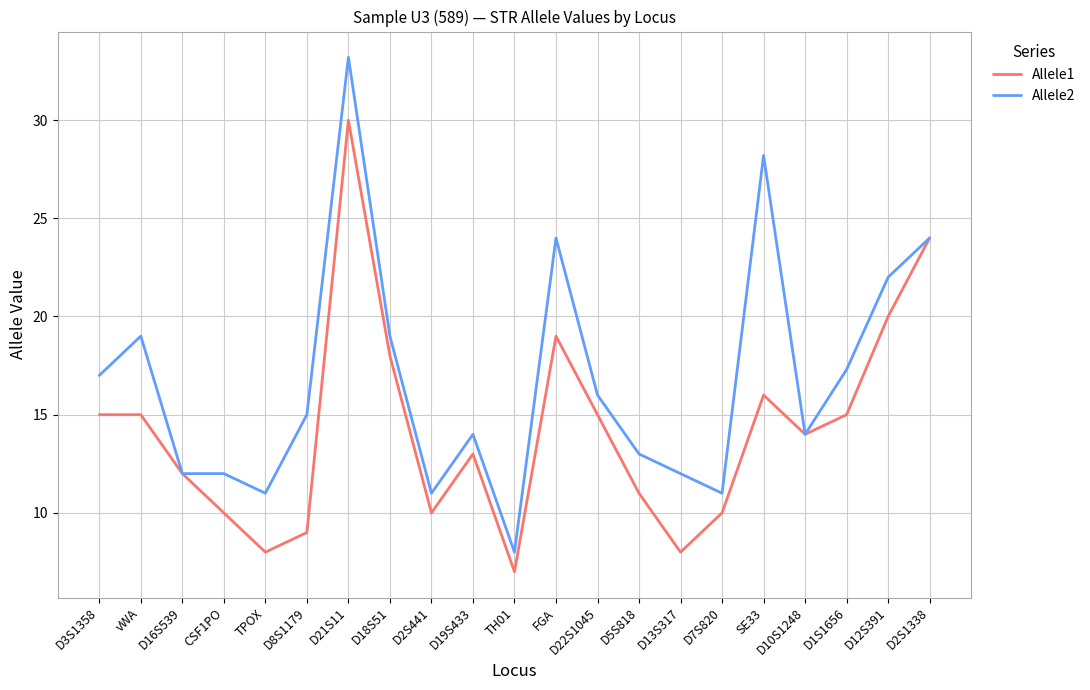

Does the chart have visible grid lines?

Yes